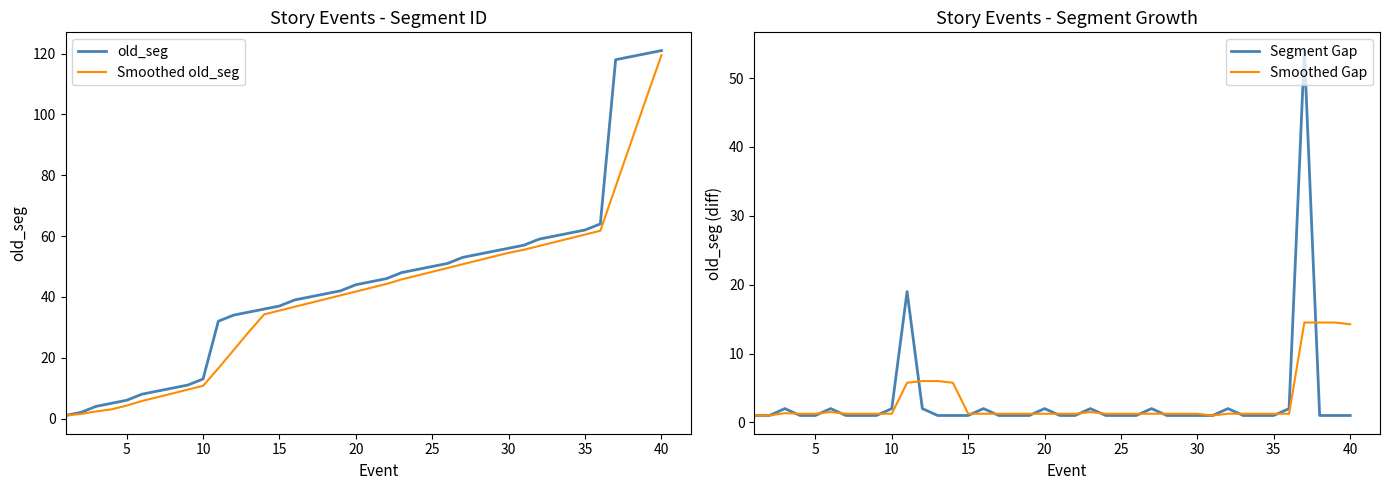

What are all the series names shown in the legend?

old_seg, Smoothed old_seg, Segment Gap, Smoothed Gap